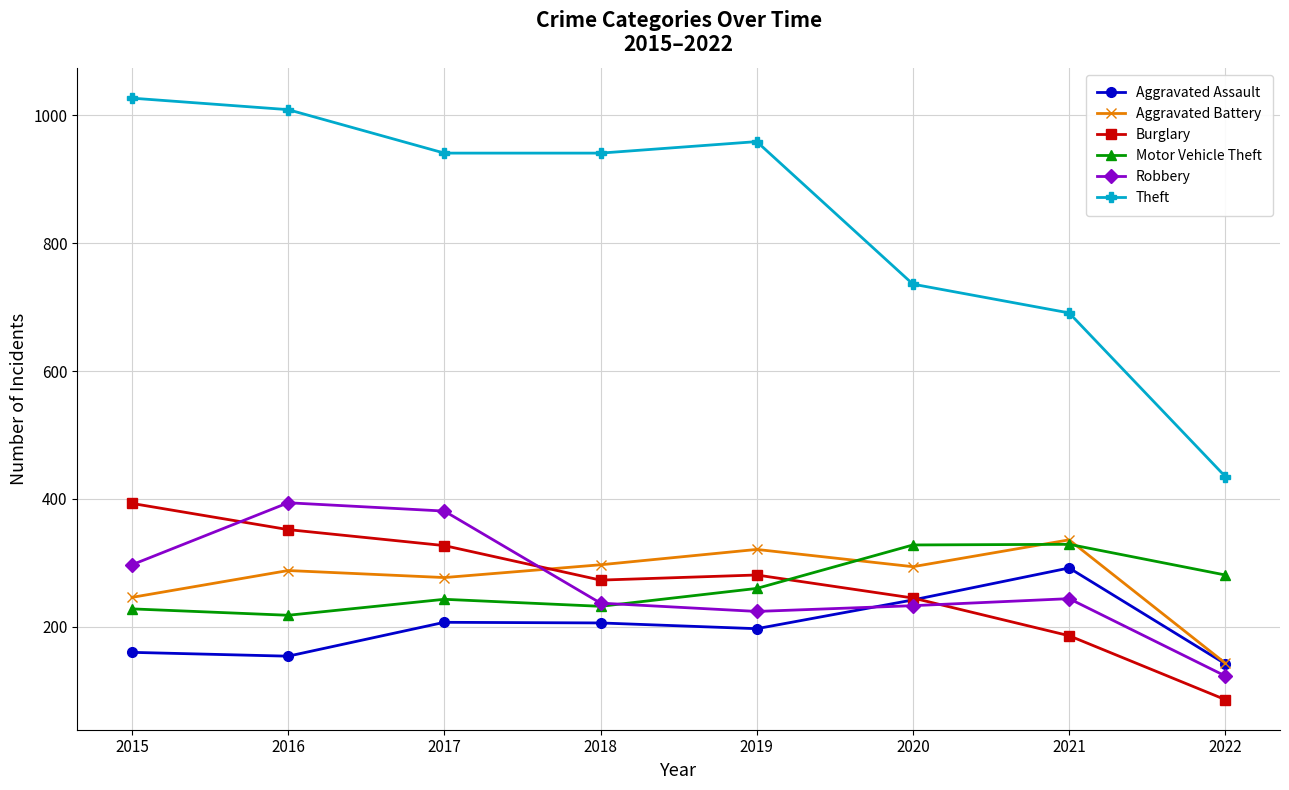

Which series has the largest total across all categories?

Theft